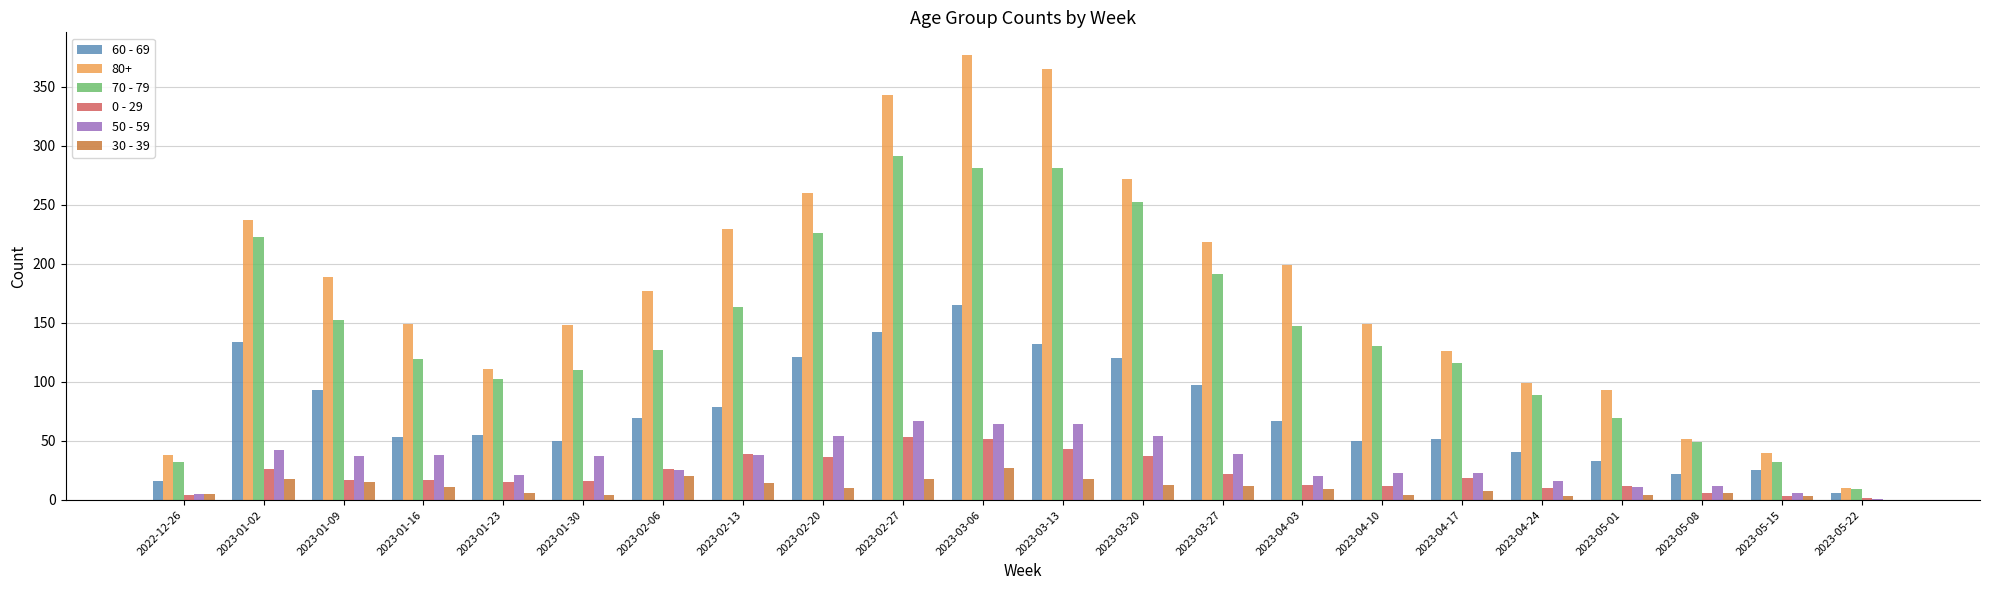

How many positive values does the 30 - 39 series have?

21